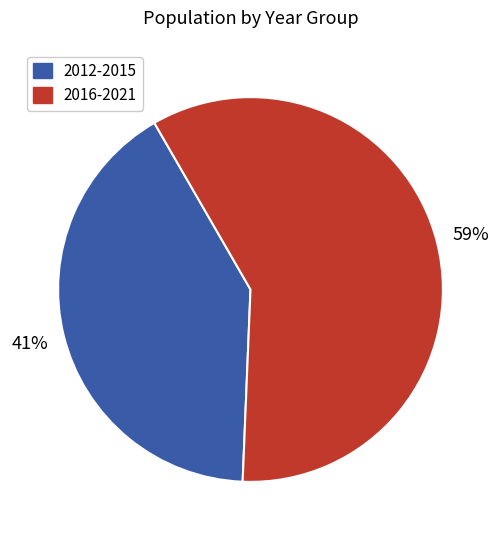

Rank the categories by value from highest to lowest.

2016-2021, 2012-2015